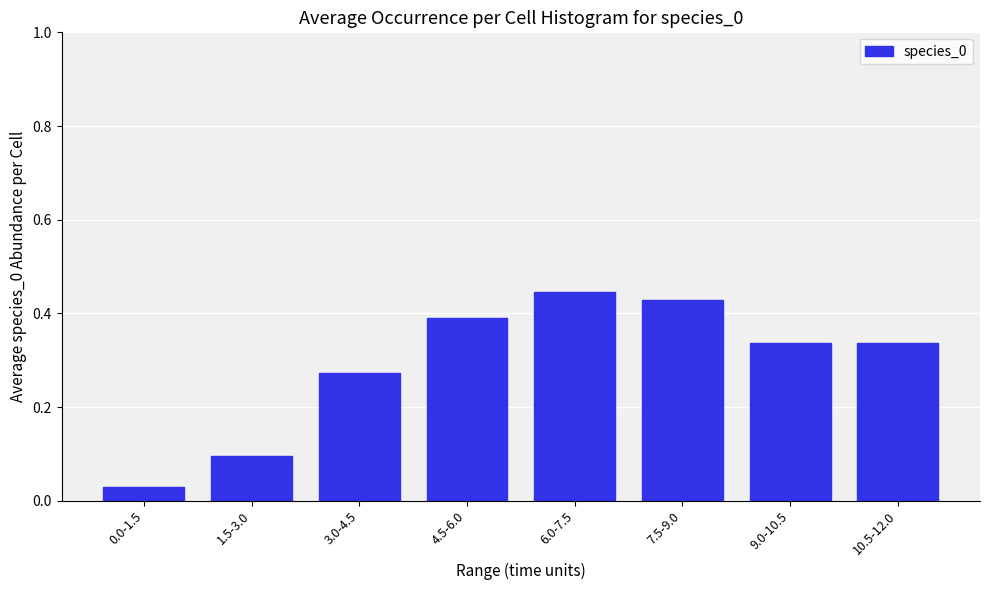

What is the sum of all values?

2.3